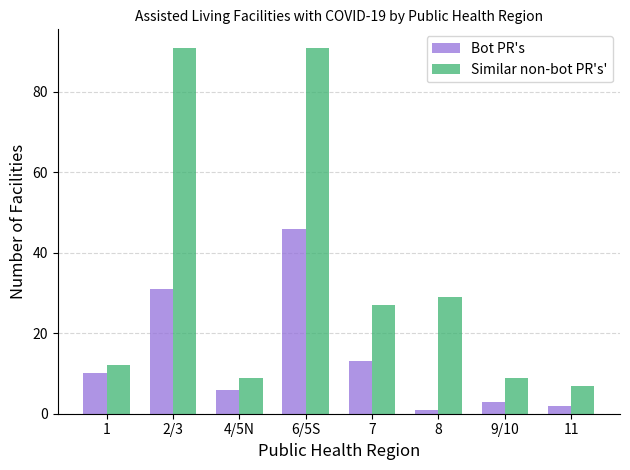

What is the maximum value for Bot PR's?

46